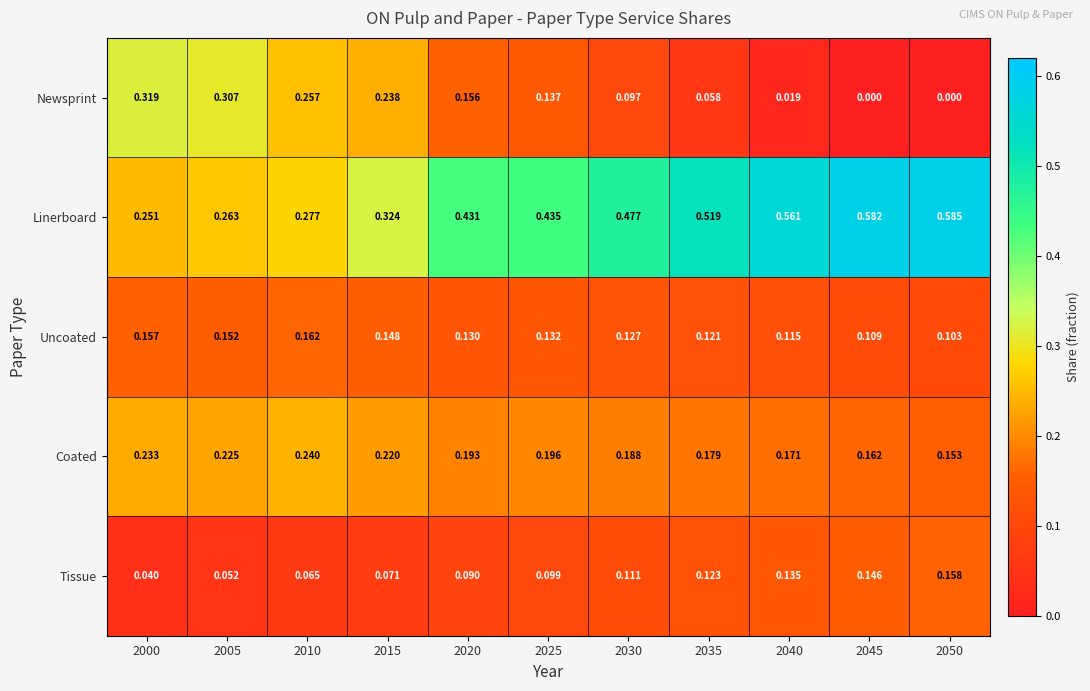

At 2045, list the series in order from largest to smallest.

Linerboard, Coated, Tissue, Uncoated, Newsprint